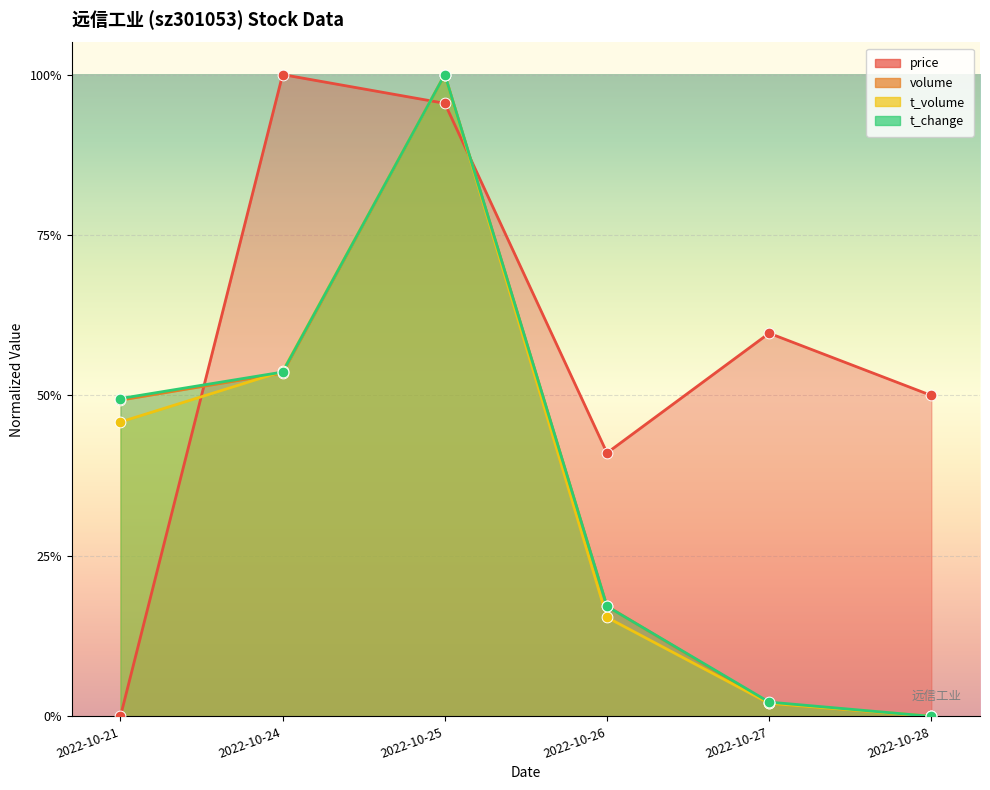

At which category is the sum across all series the highest?

2022-10-25